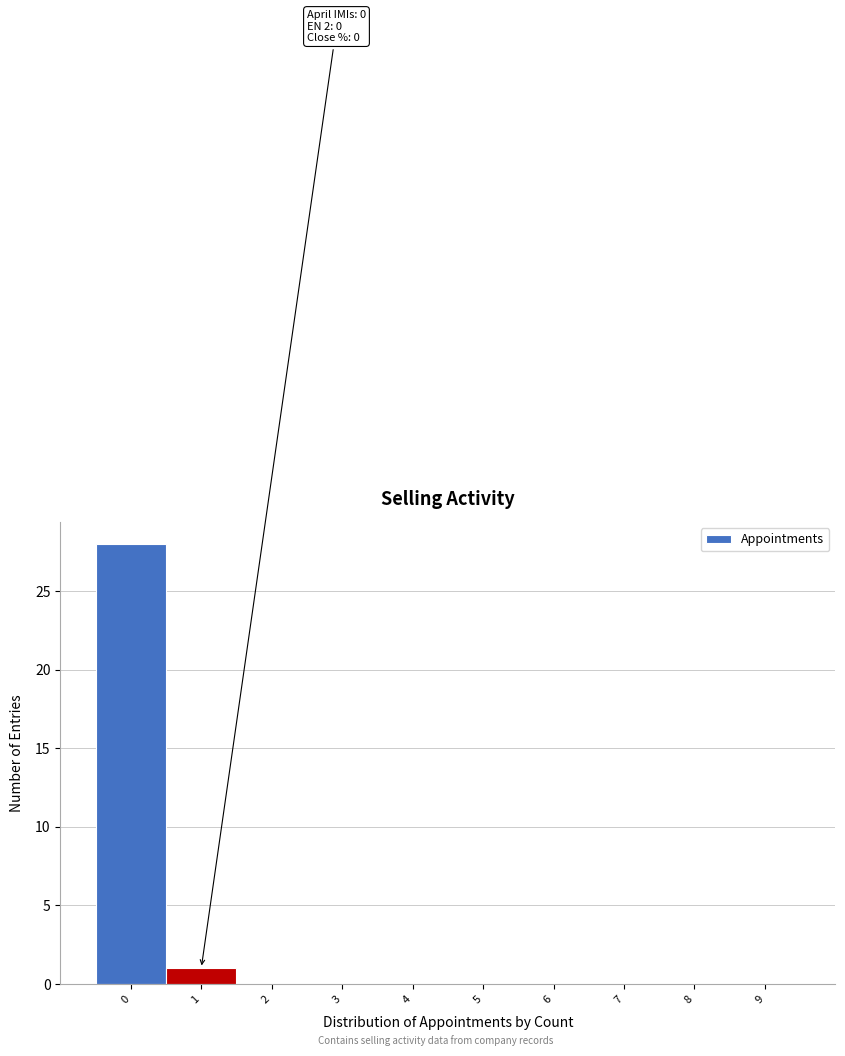

Reading left to right, transcribe all the data shown in this chart.

0=28	1=1	2=0	3=0	4=0	5=0	6=0	7=0	8=0	9=0